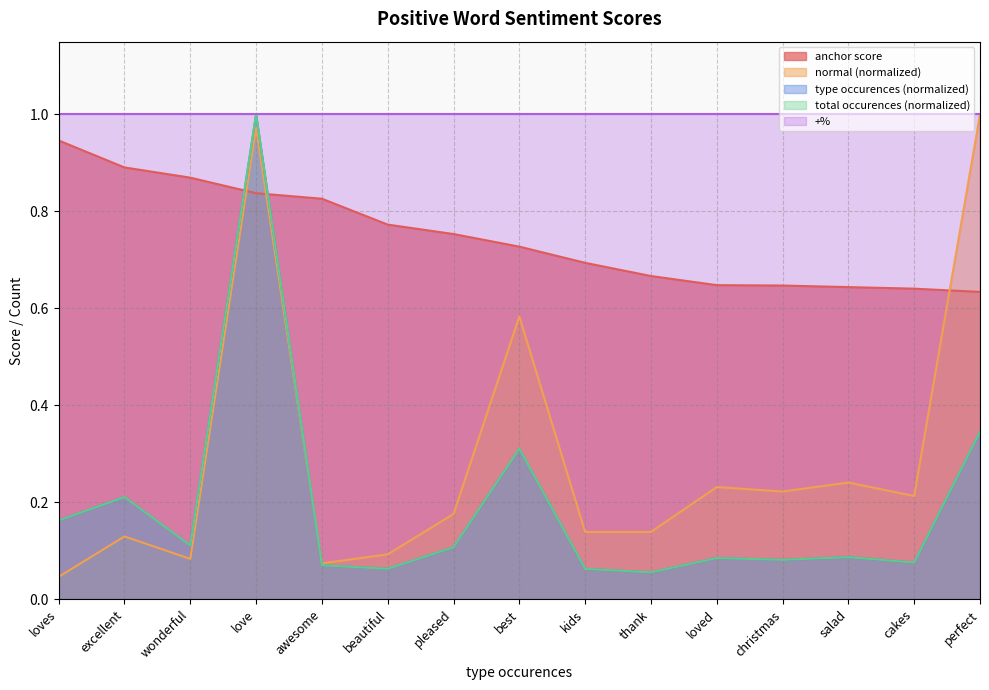

Is it true that type occurences equals 0.1 at loved?

True